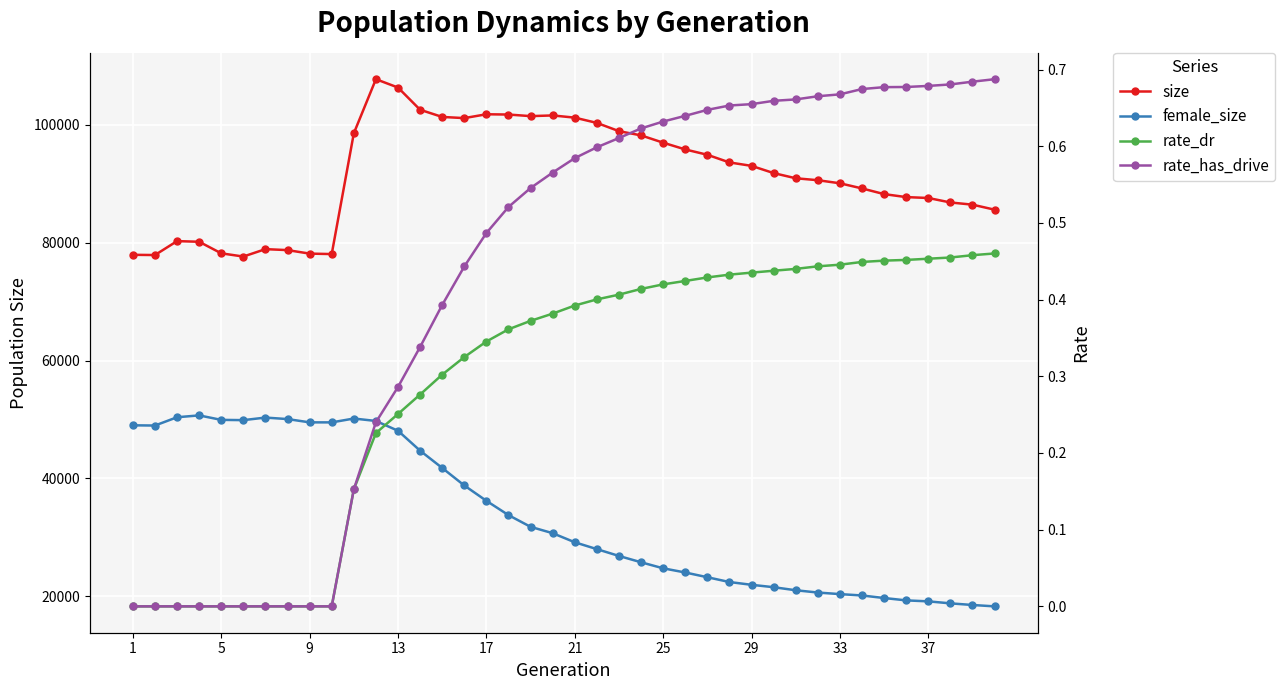

Which label corresponds to the smallest value in the chart?

1